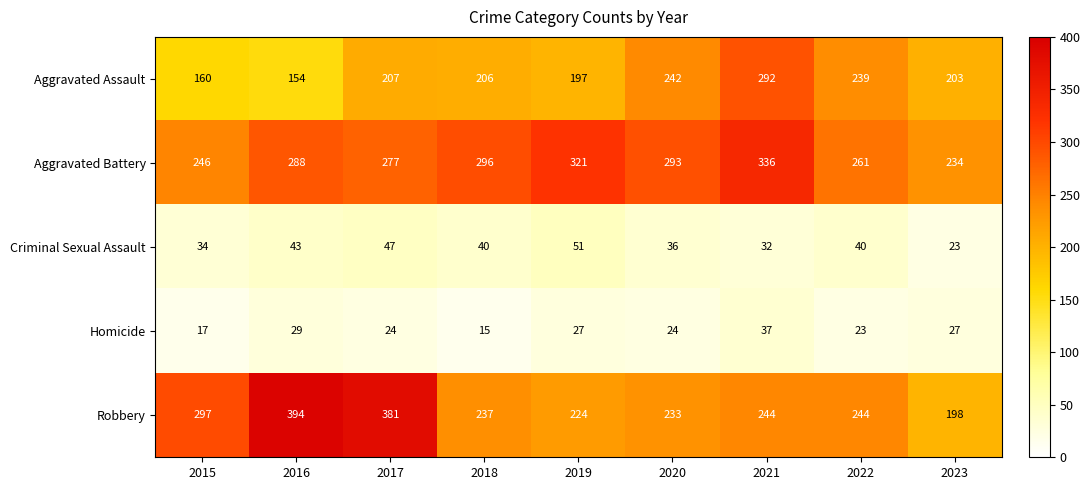

Which series has the largest range (max minus min)?

Robbery